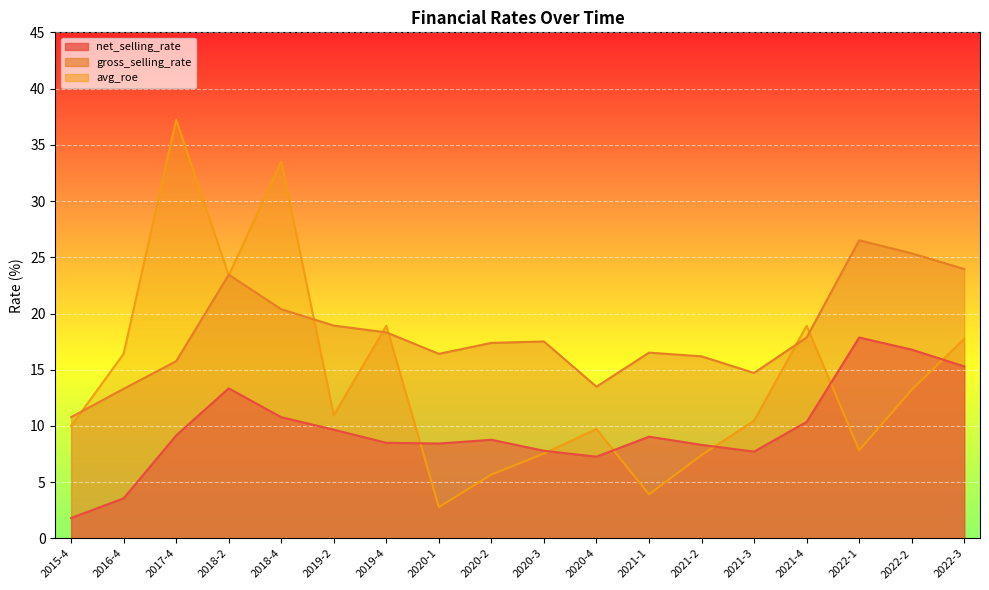

Is the value of gross_selling_rate at 2018-2 greater than the value of avg_roe at 2022-2?

Yes